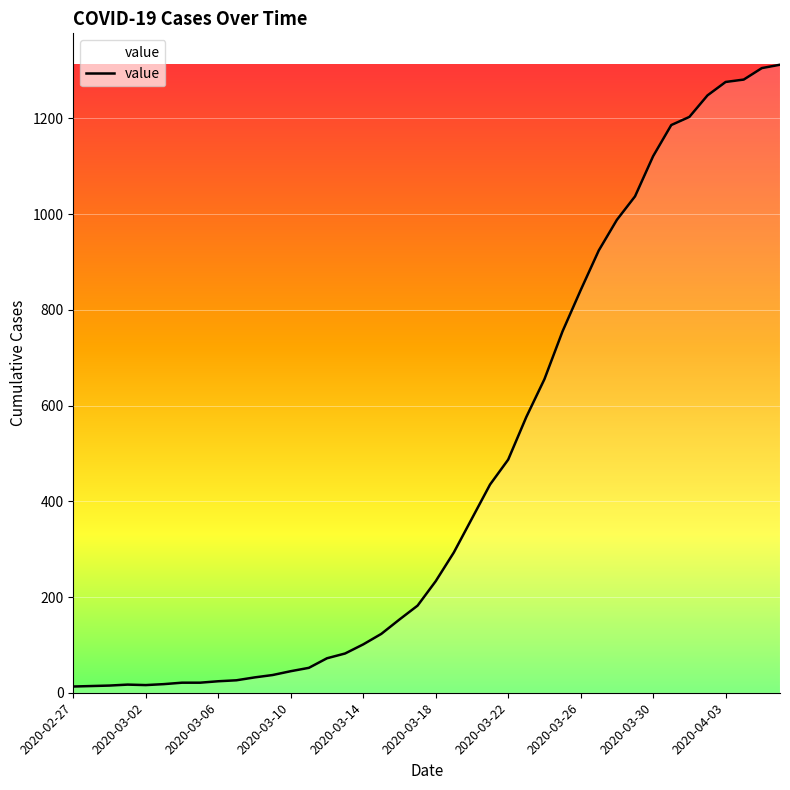

What is the maximum value shown in the chart?

1312